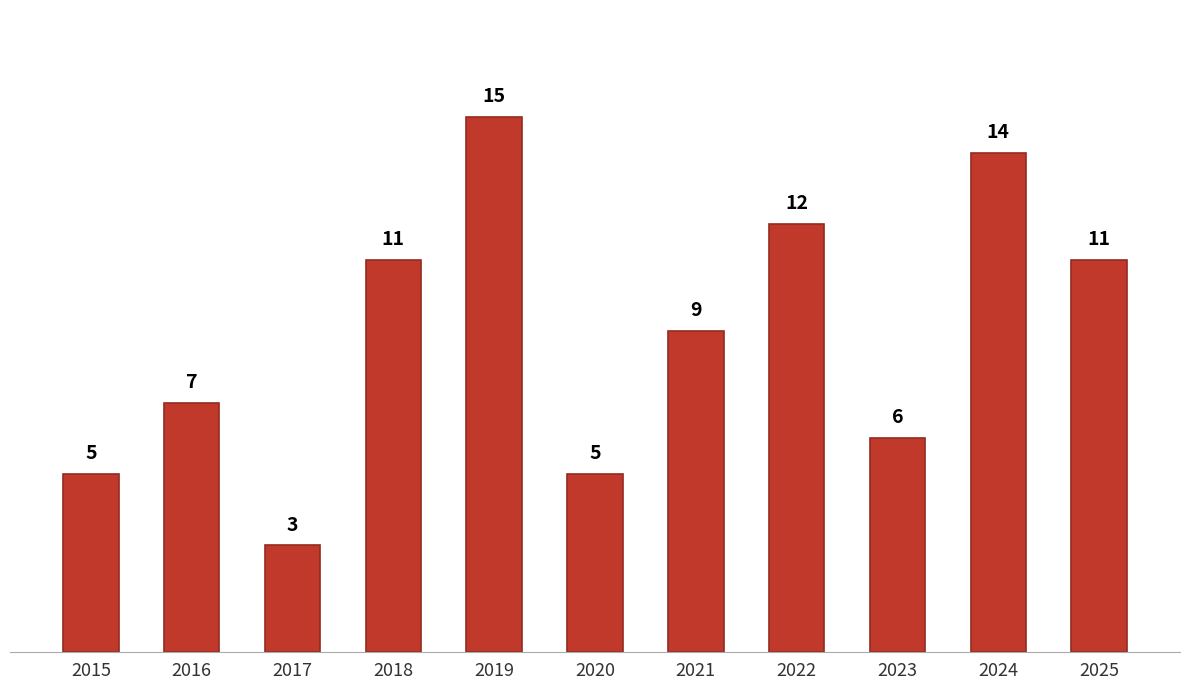

What is the difference between the values at 2020 and 2019?

10